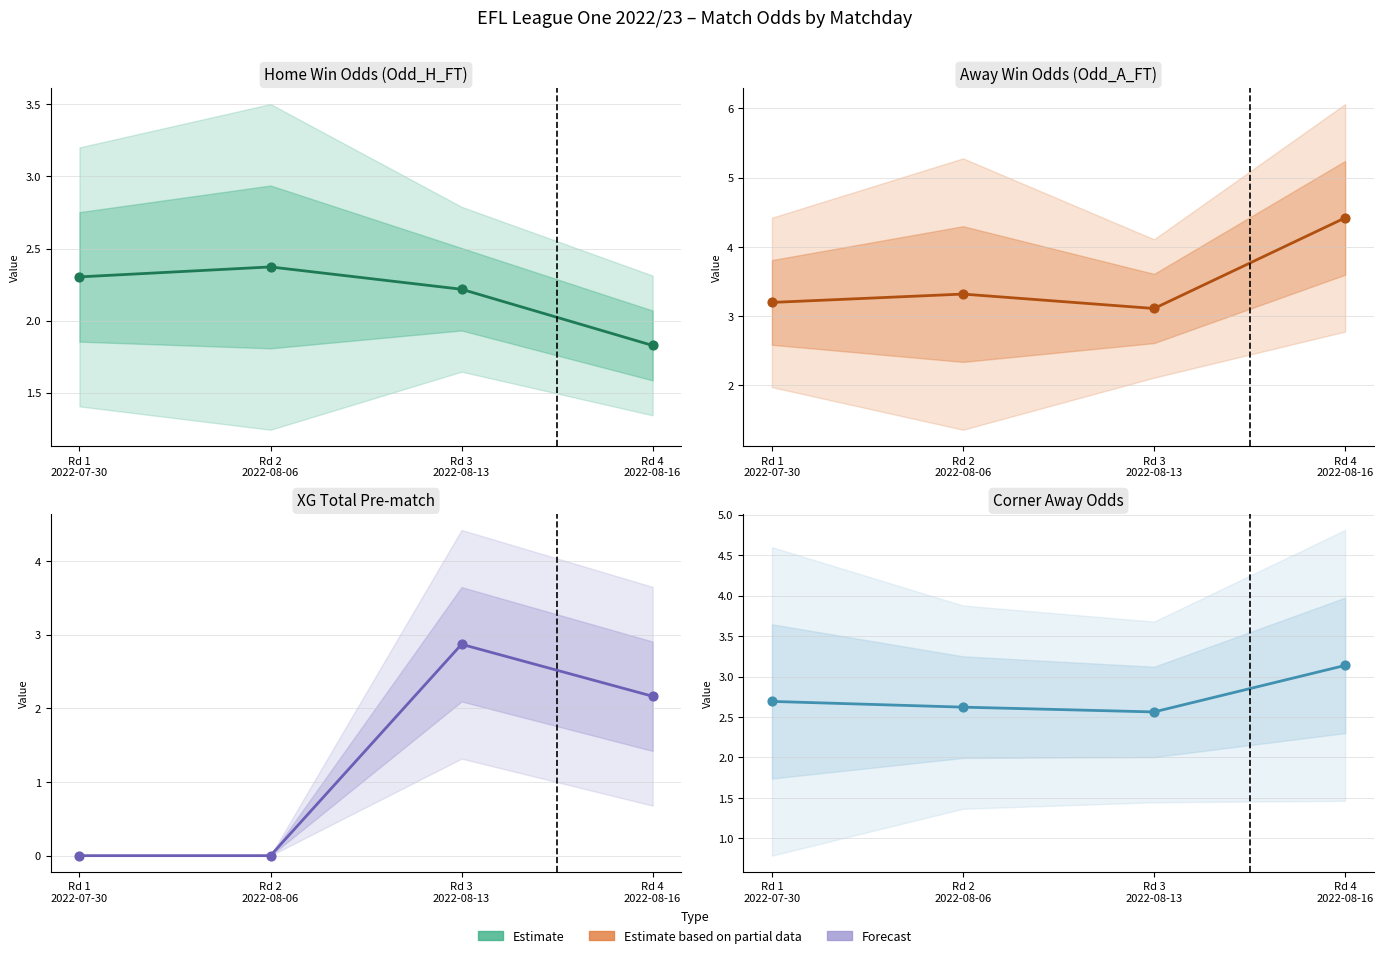

Is the value of Corner Away Odds at Rd 4
2022-08-16 greater than the value of Away Win Odds (Odd_A_FT) at Rd 1
2022-07-30?

No